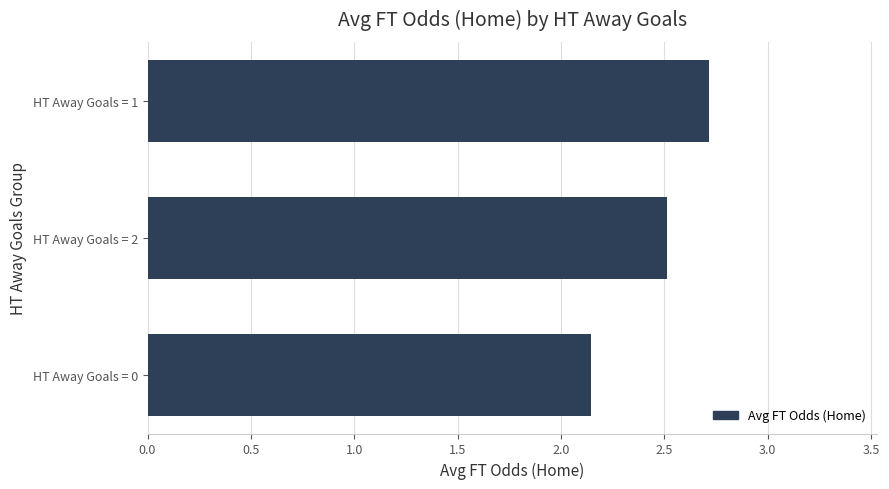

What is the change in value from HT Away Goals = 2 to HT Away Goals = 1?

+0.2